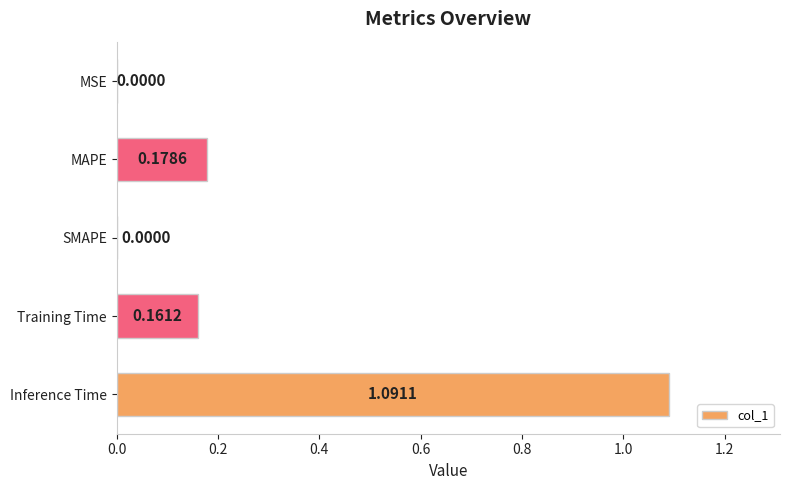

What is the change in value from MSE to Training Time?

+0.2